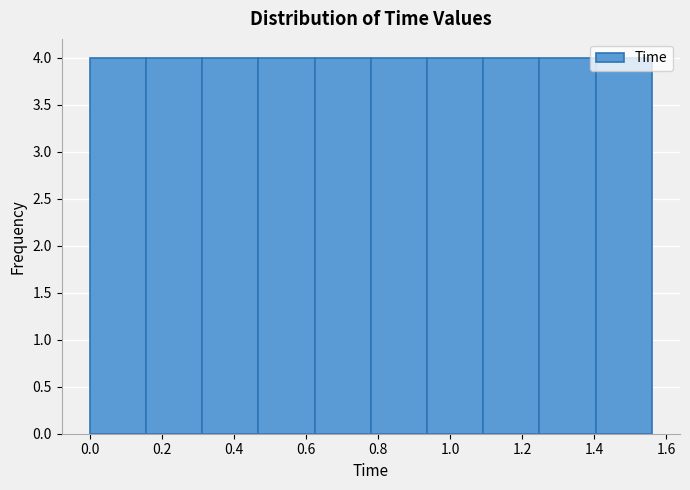

Reading left to right, transcribe this chart: for each bar, give the range it covers on the x-axis and its height. Neither the bar edges nor the heights are printed on the chart, so give them approximately, as read against the axes.

0.000 to 0.156: 4
0.156 to 0.312: 4
0.312 to 0.468: 4
0.468 to 0.624: 4
0.624 to 0.780: 4
0.780 to 0.936: 4
0.936 to 1.092: 4
1.092 to 1.248: 4
1.248 to 1.404: 4
1.404 to 1.560: 4